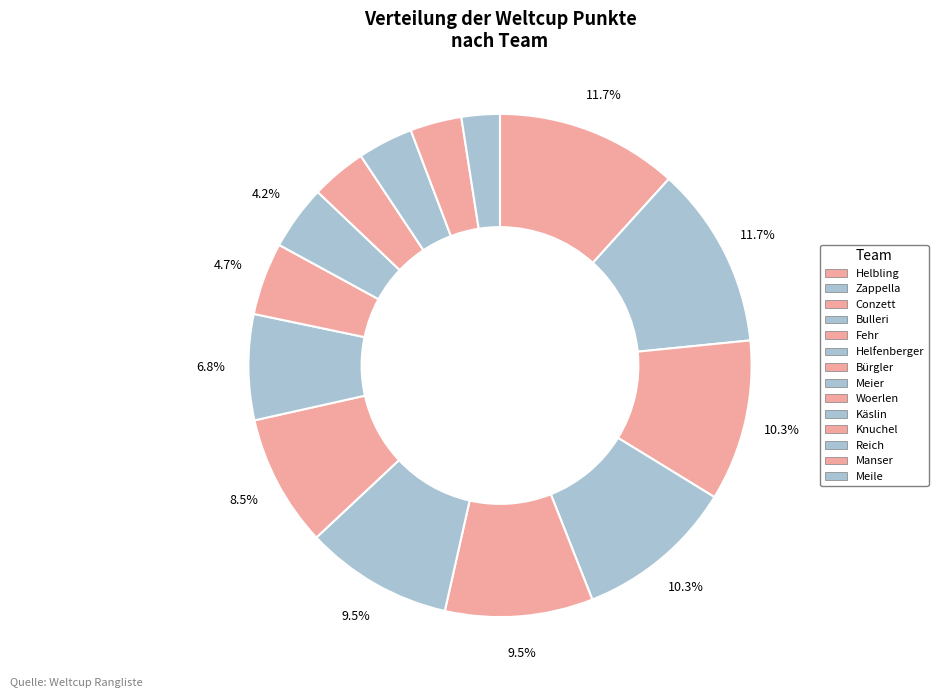

How many segments does this pie chart have?

14